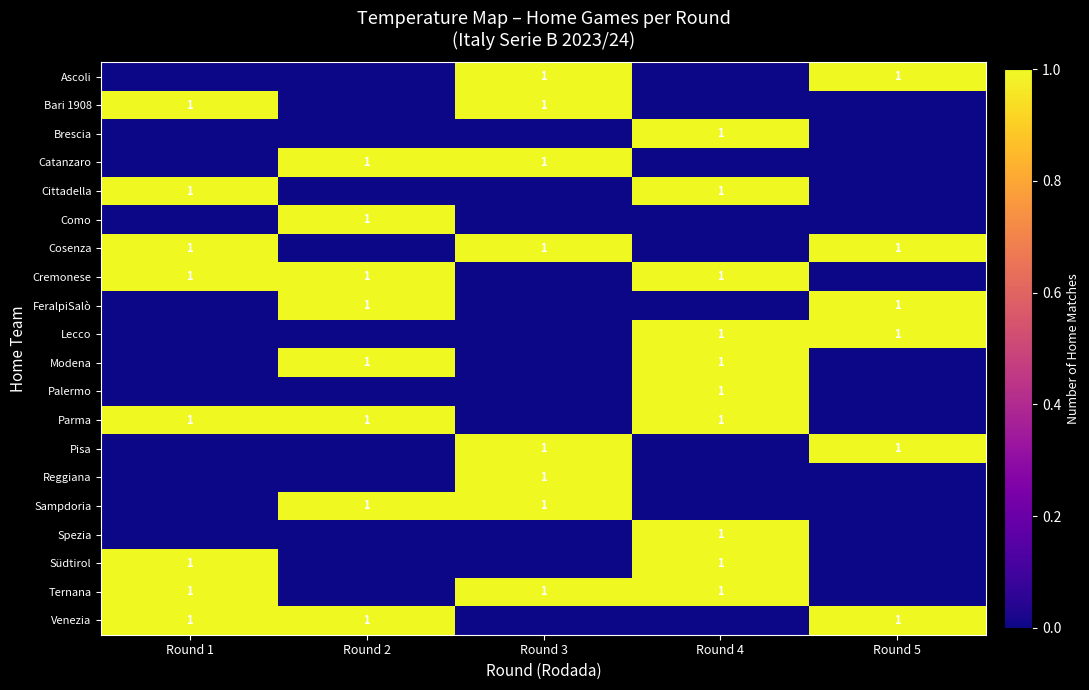

Count the number of data series in this chart.

20